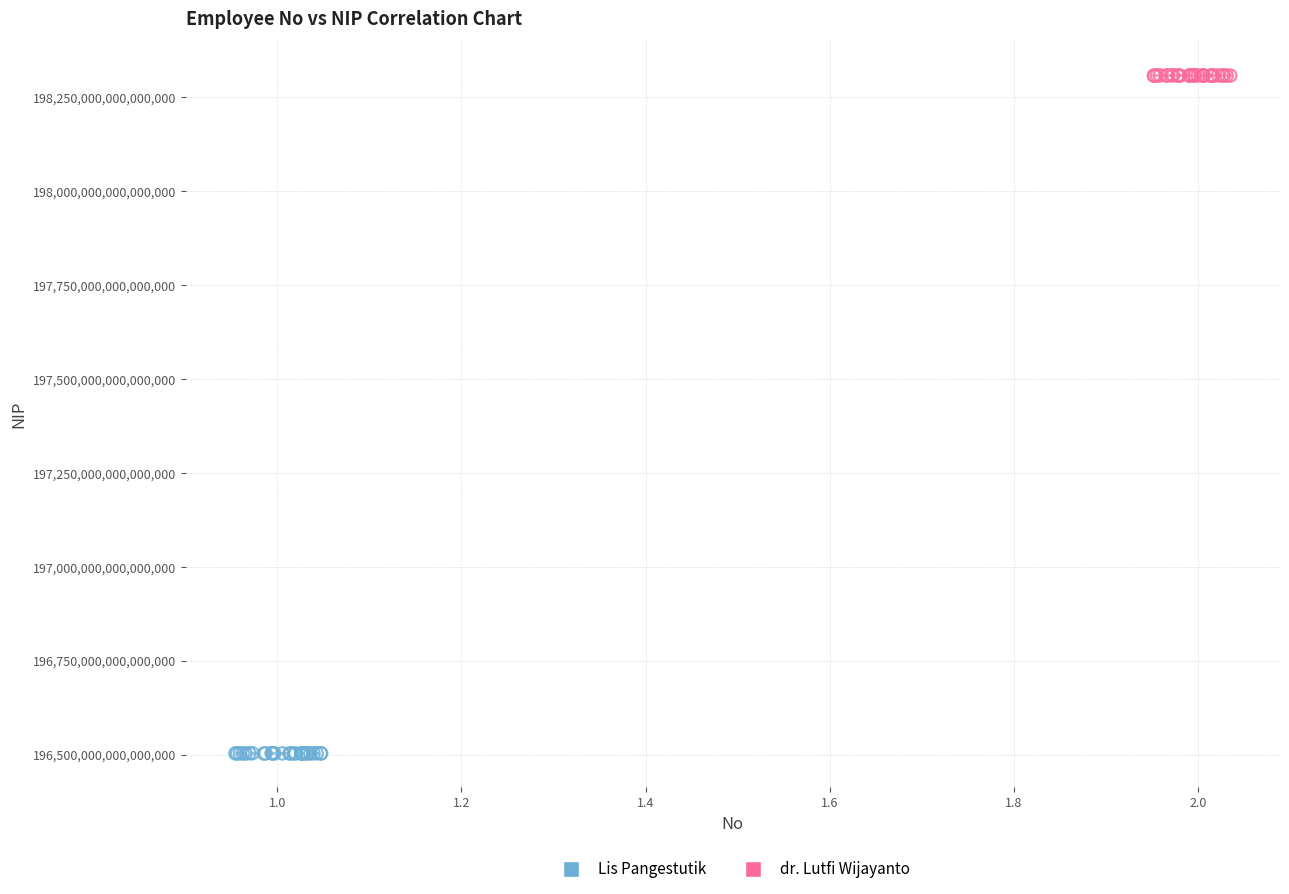

Which series contains the highest Y value?

dr. Lutfi Wijayanto